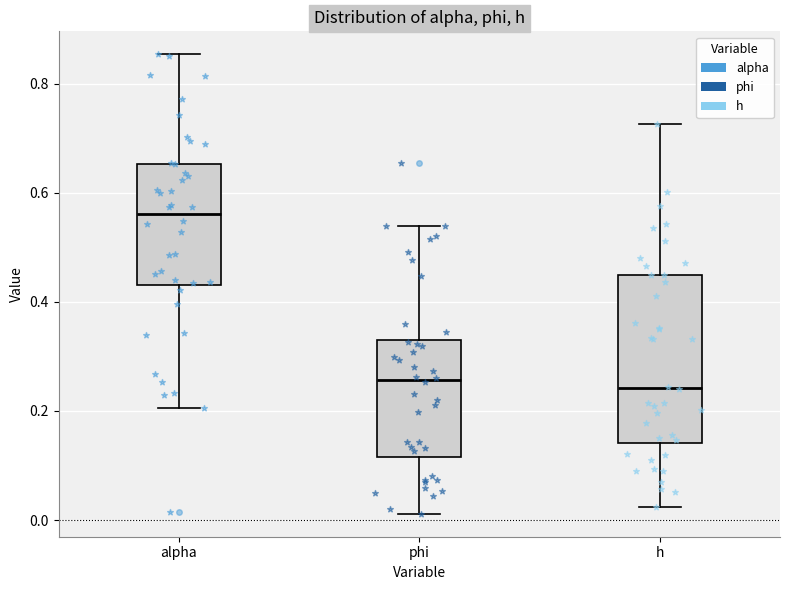

Reading left to right, read every box against the y-axis: the position of its median line, the range the box covers, and the ends of its whiskers. The values are not printed on the chart, so give them approximately, as read against the axis.

alpha: median 0.56, box 0.44 to 0.66, whiskers 0.20 to 0.86
phi: median 0.26, box 0.12 to 0.34, whiskers 0.02 to 0.54
h: median 0.24, box 0.14 to 0.44, whiskers 0.02 to 0.72